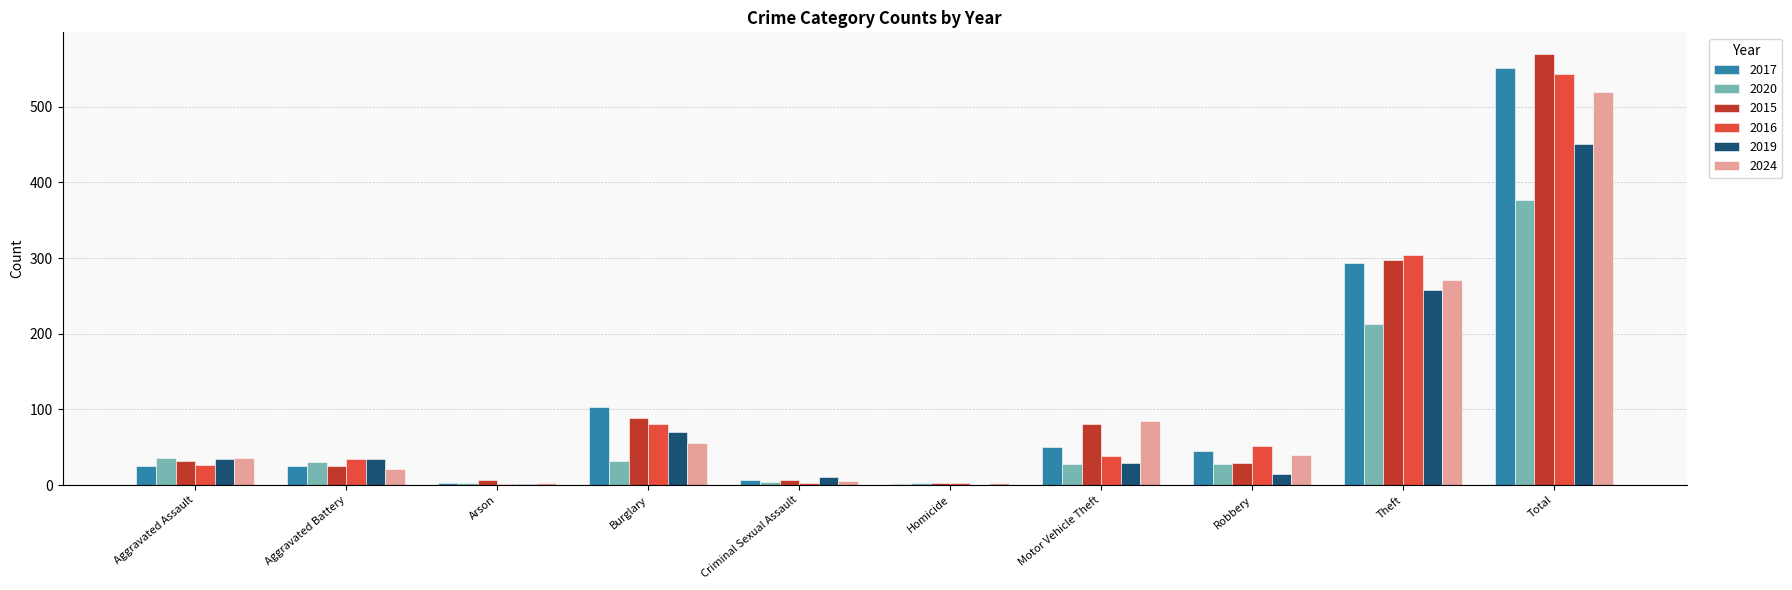

At which label is 2019 closest to 225?

Theft